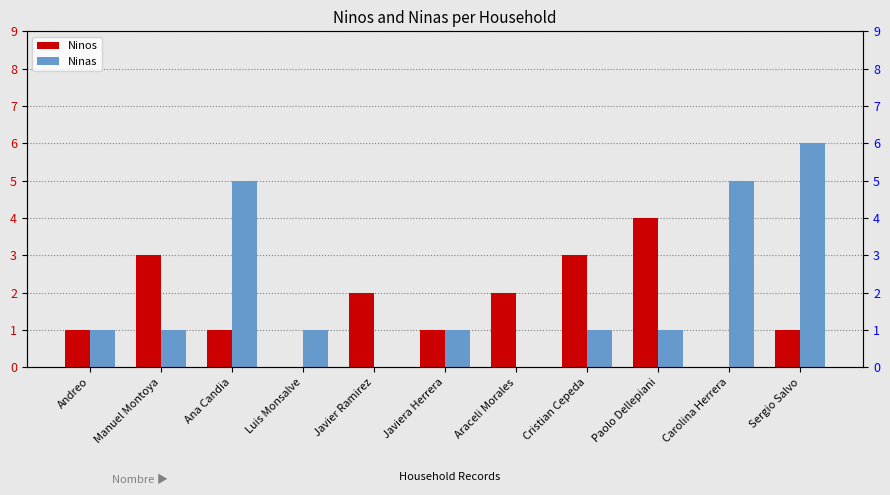

The value of Ninos at Cristian Cepeda is 1. True or false?

False